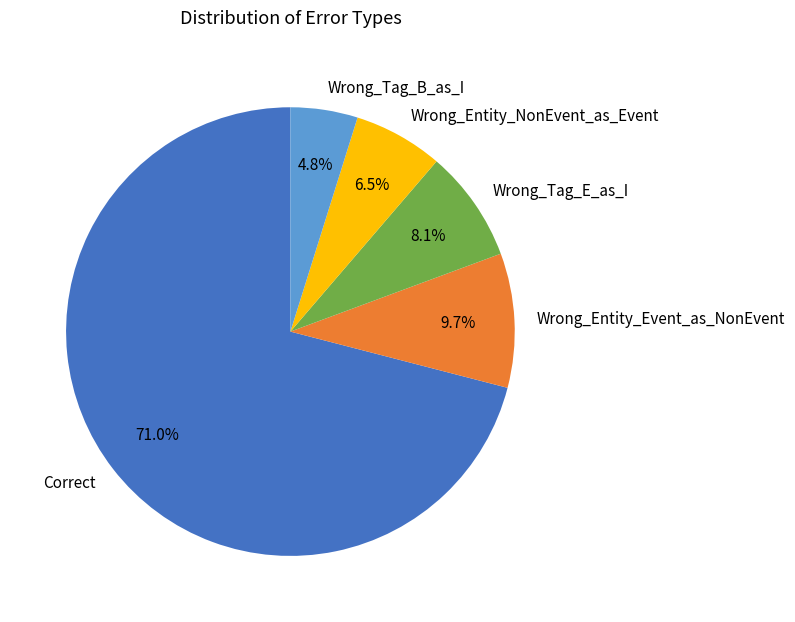

Do Correct and Wrong_Tag_B_as_I together represent more than half of the pie?

Yes